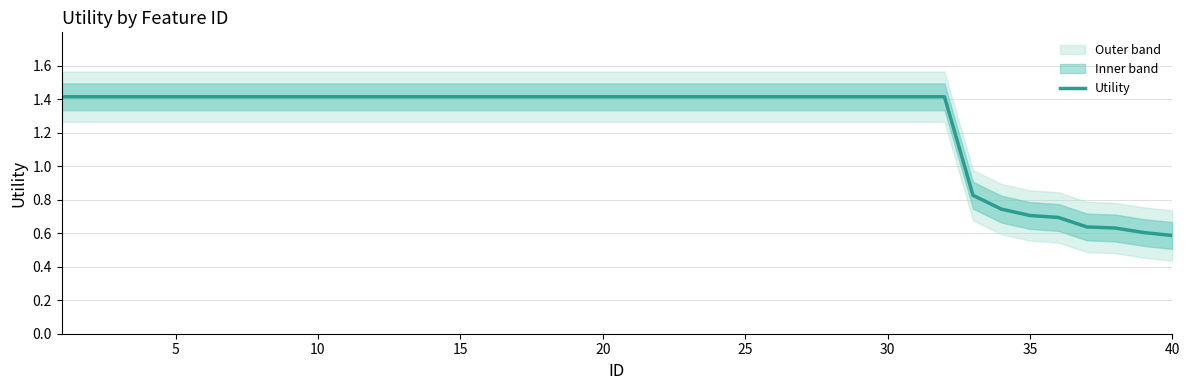

Count the values in the range 1 to 2.

32